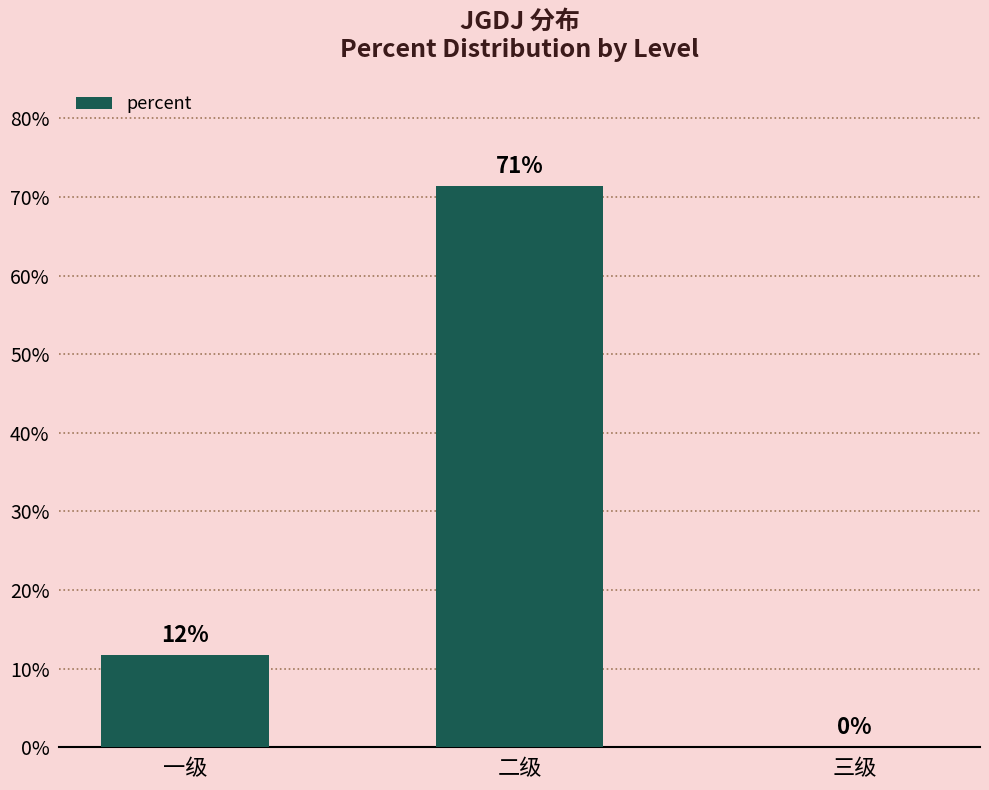

Reading left to right, extract all data points from this chart.

0.1	0.7	0.0